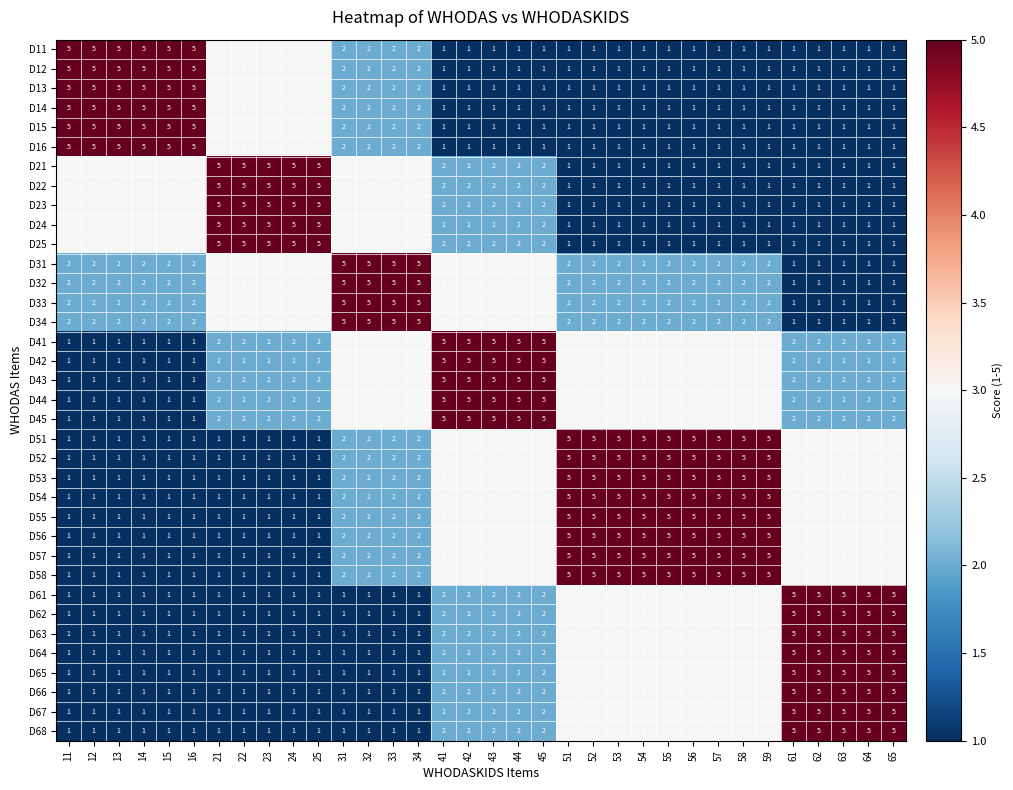

What is the greatest value displayed?

5